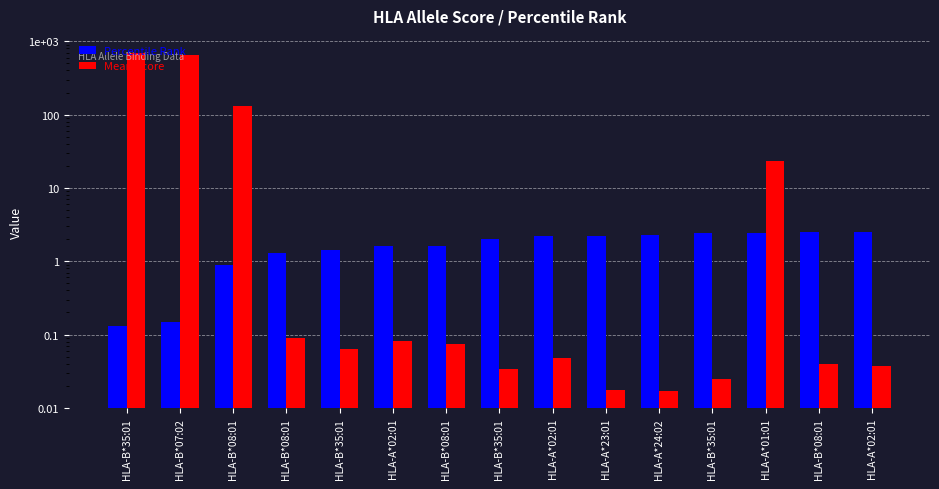

What is the average value of the Percentile Rank series?

1.7